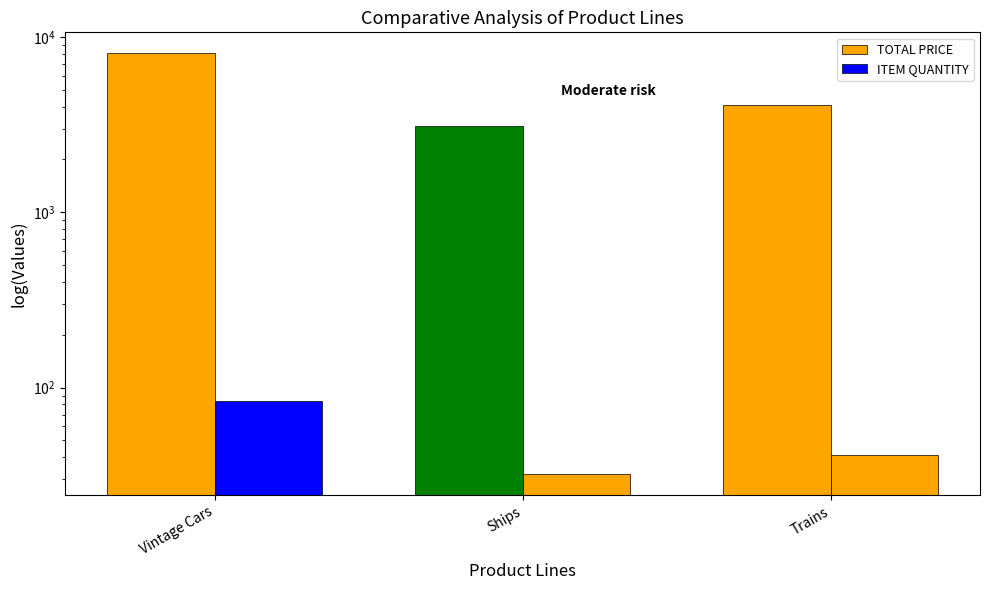

What is the sum of all TOTAL PRICE values?

15266.9